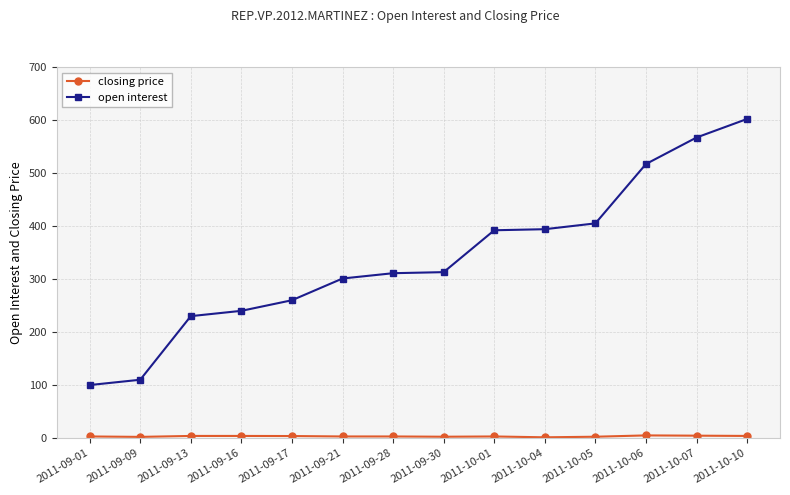

What is the difference between the maximum and minimum values in the open interest series?

502.0